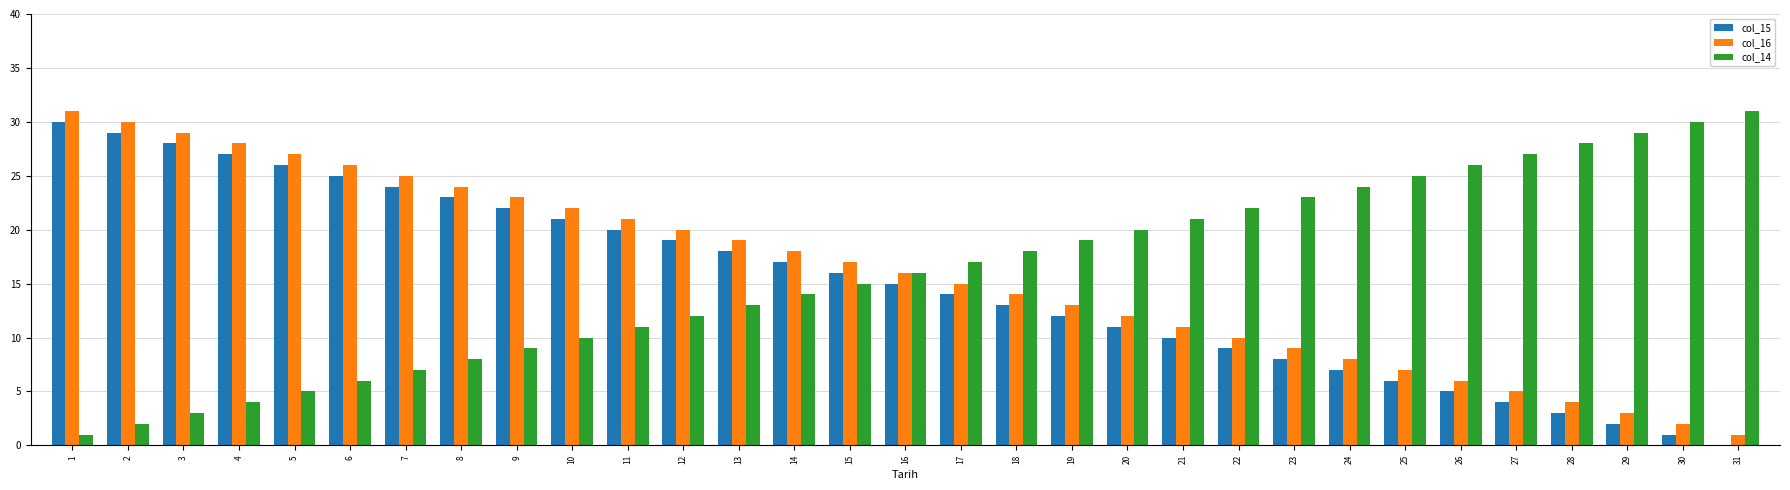

True or false: col_15 has a value of 21 at 16.

False